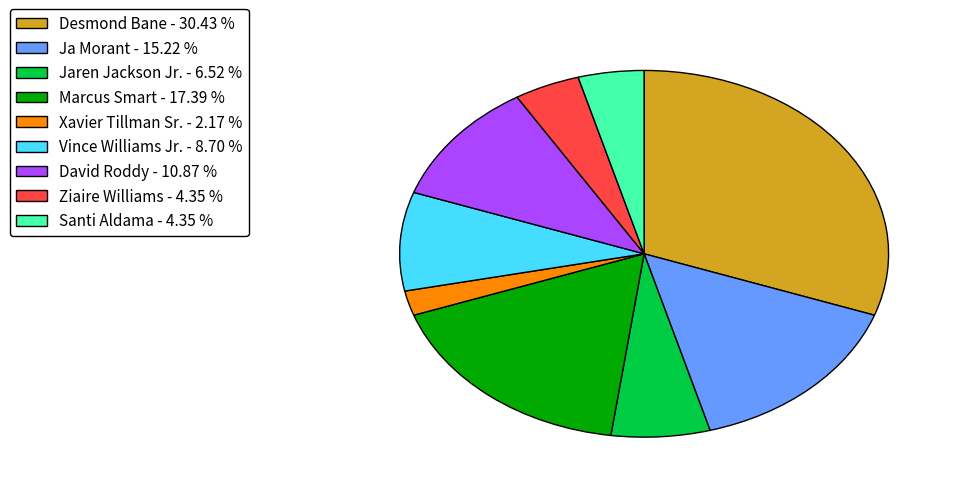

Between Xavier Tillman Sr. - 2.17 % and Santi Aldama - 4.35 %, which is larger?

Santi Aldama - 4.35 %